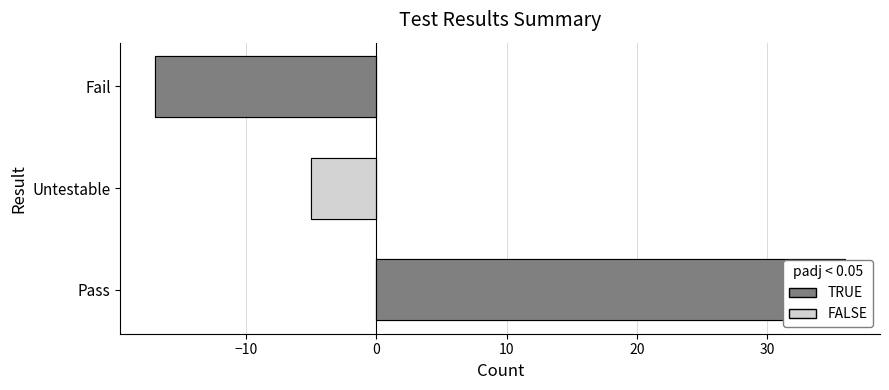

What is the difference between the maximum and minimum values?

53